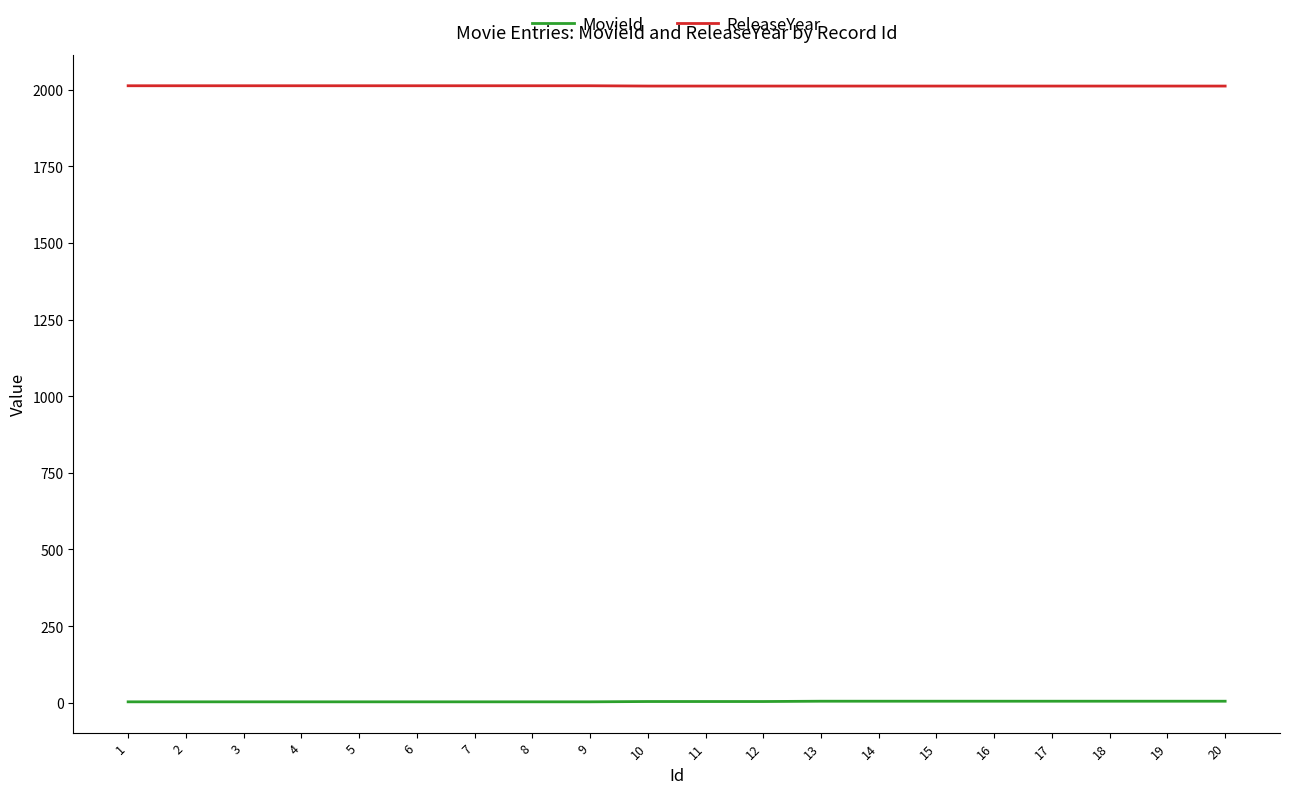

True or false: MovieId and ReleaseYear cross at least once.

False